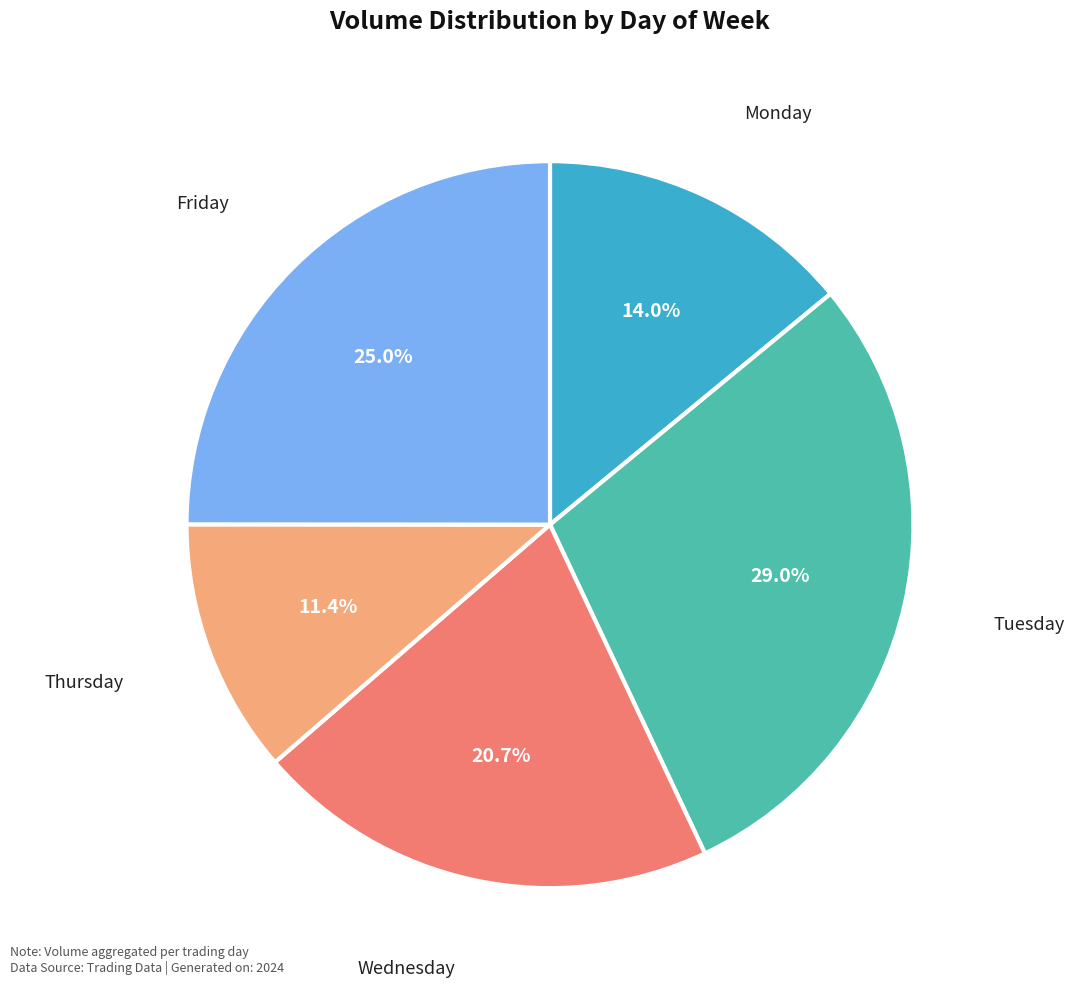

Does any single category account for the majority?

No